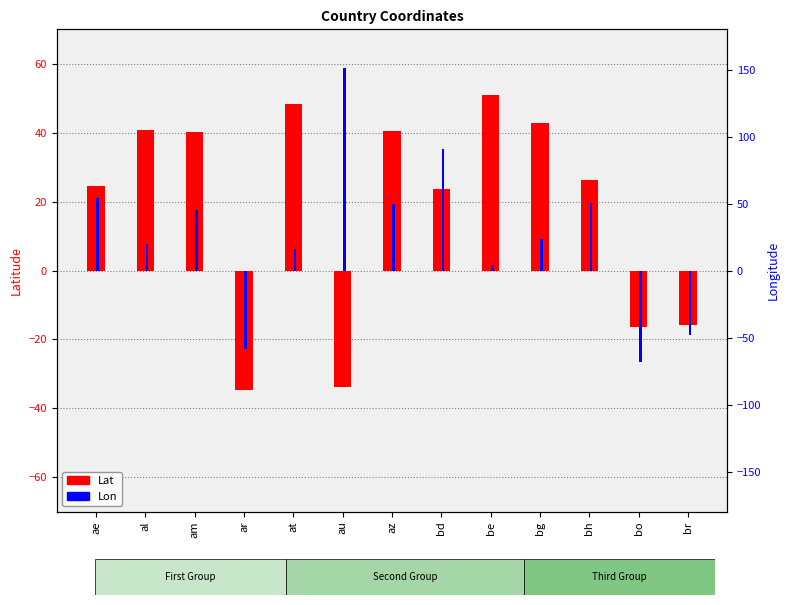

List the labels in order of Lat value, largest first.

be, at, bg, al, az, am, bh, ae, bd, br, bo, au, ar